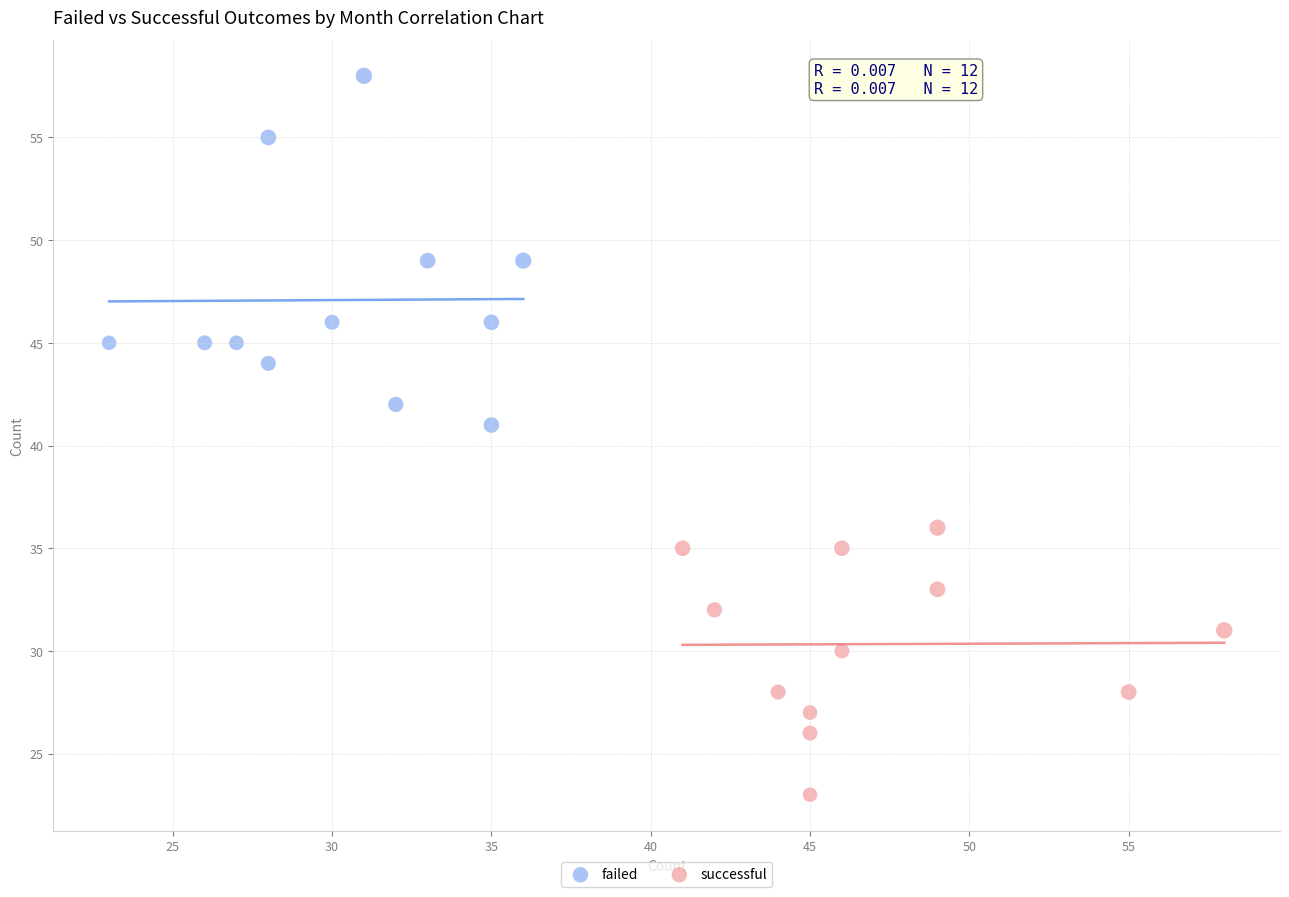

Which series contains the lowest Y value?

successful